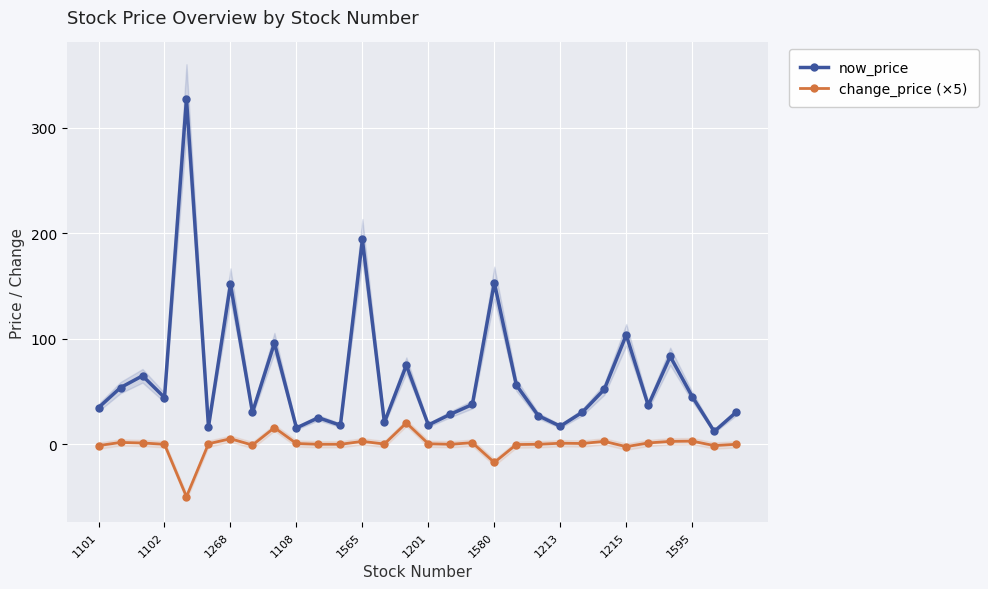

Which series changed the most between 13 and 17?

now_price